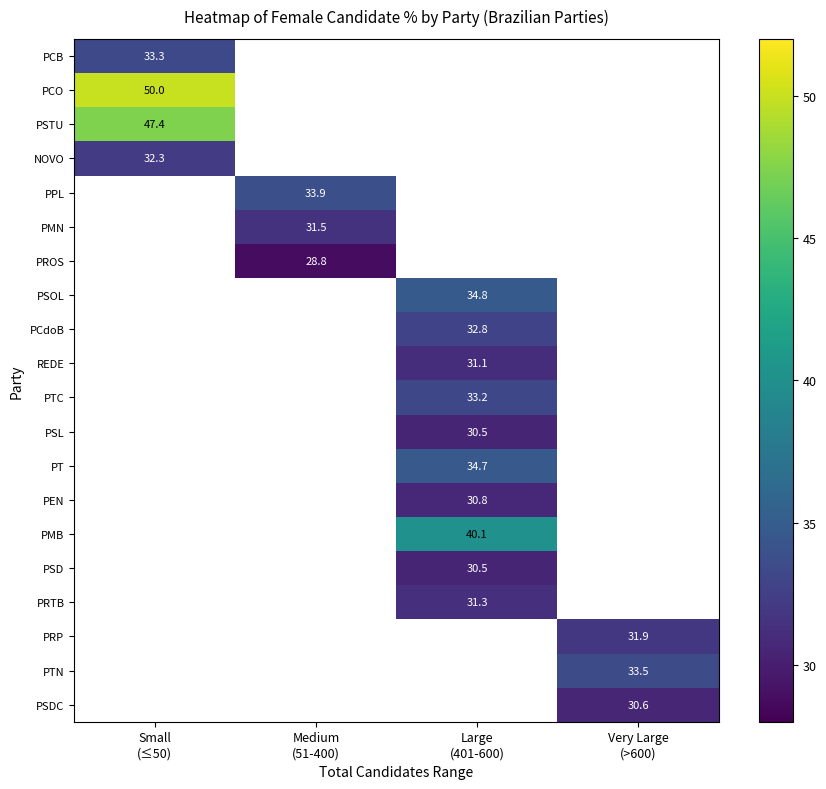

What is the greatest value displayed?

50.0